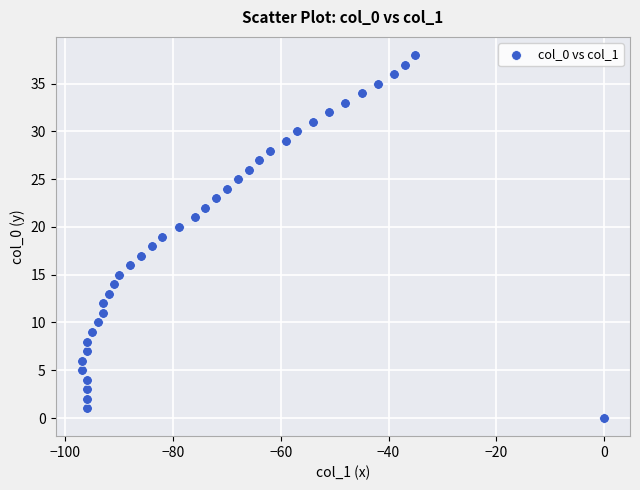

What is the range of Y values (max minus min)?

38